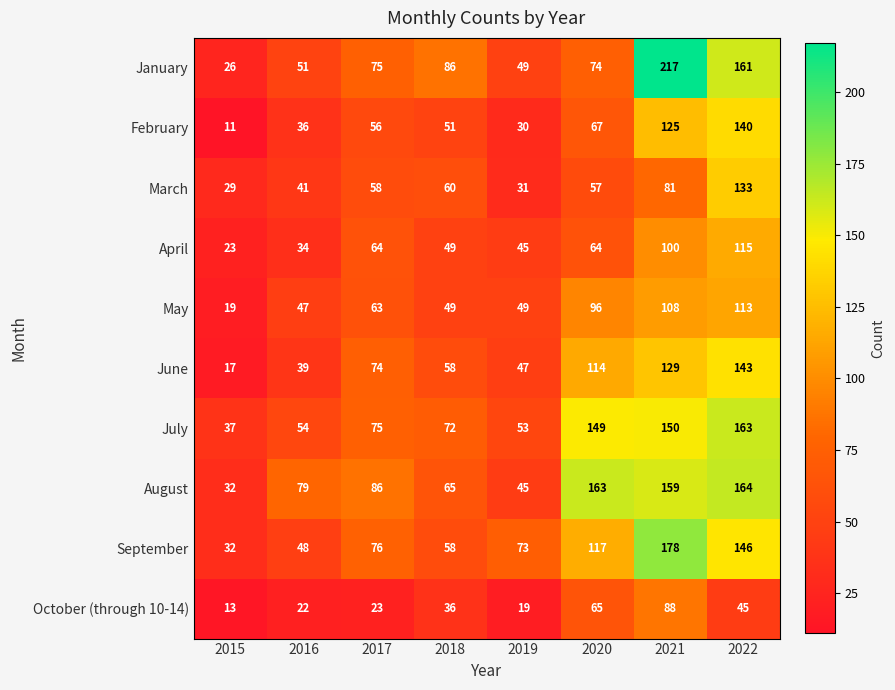

What is the smallest value displayed?

11